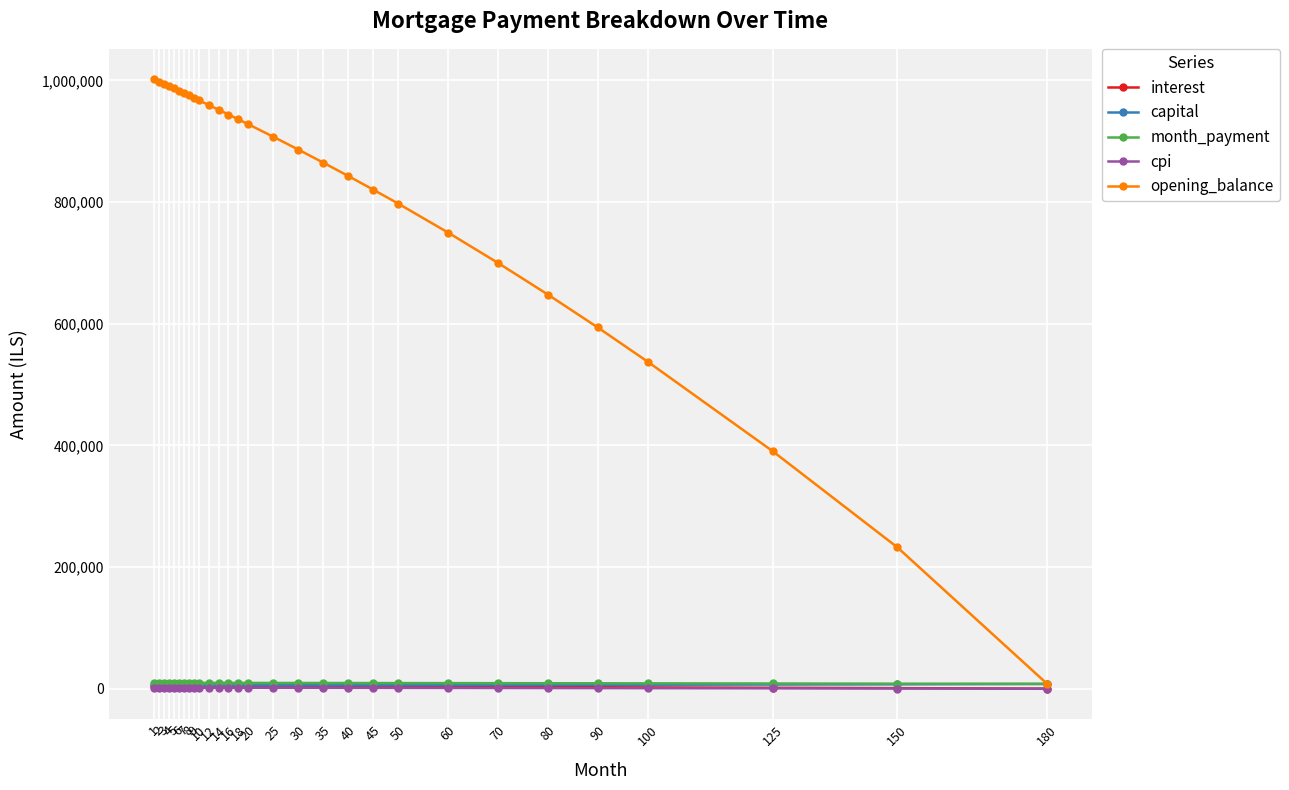

What is the total value across all series at 18?

956897.3